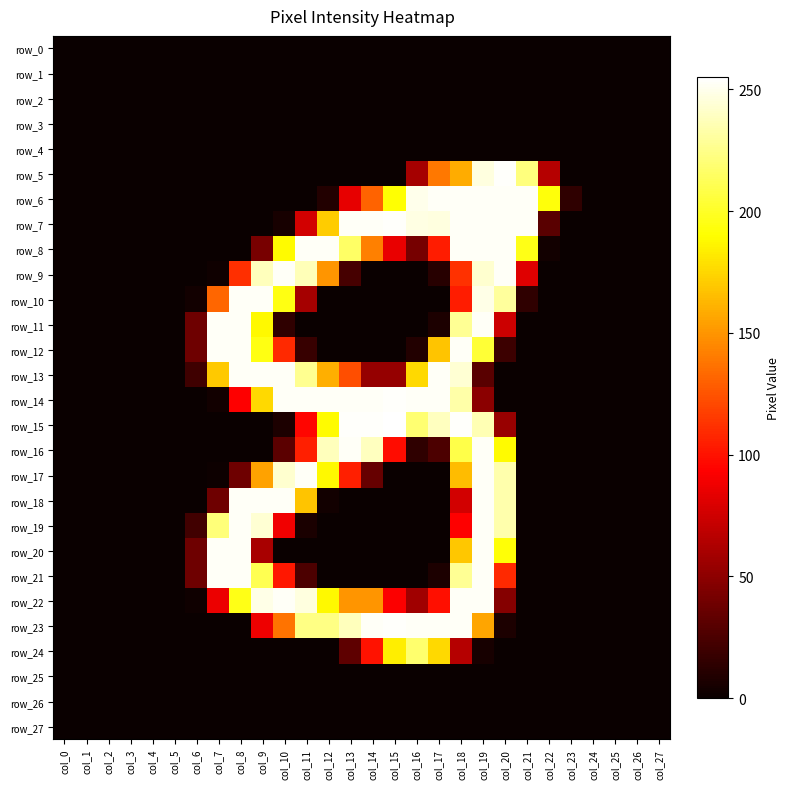

Is it true that row_5 equals 157 at col_24?

False